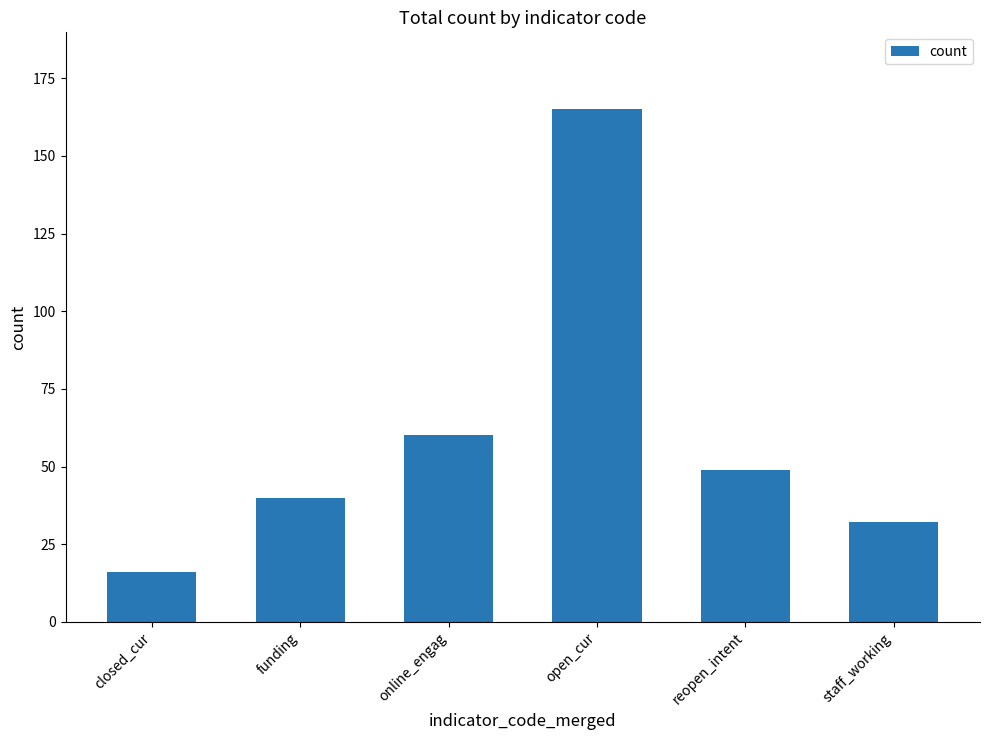

What is the value of the 2nd bar from the left?

40